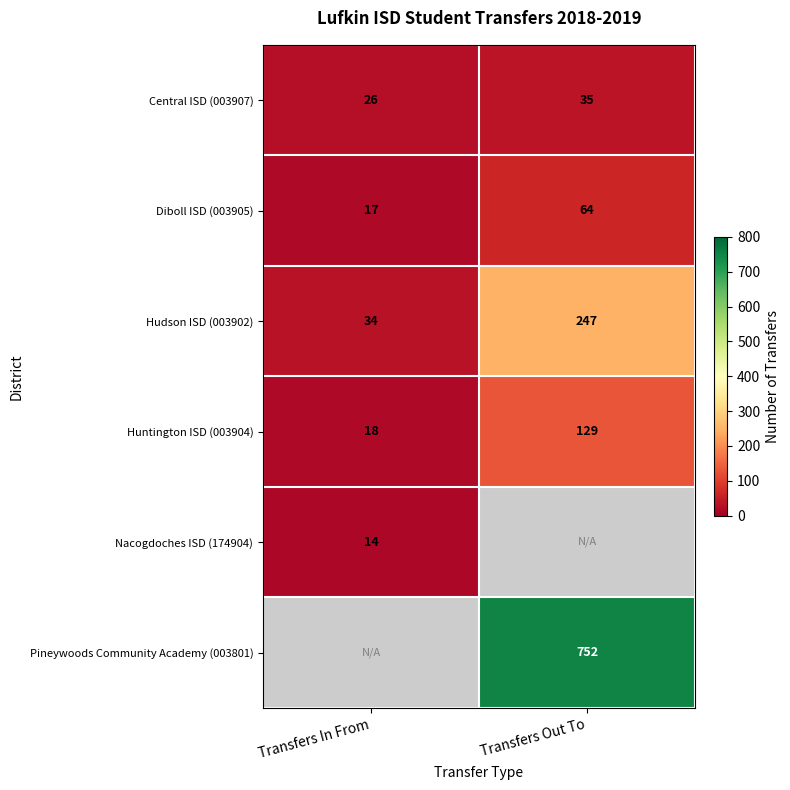

Read the Central ISD (003907) value at Transfers Out To.

35